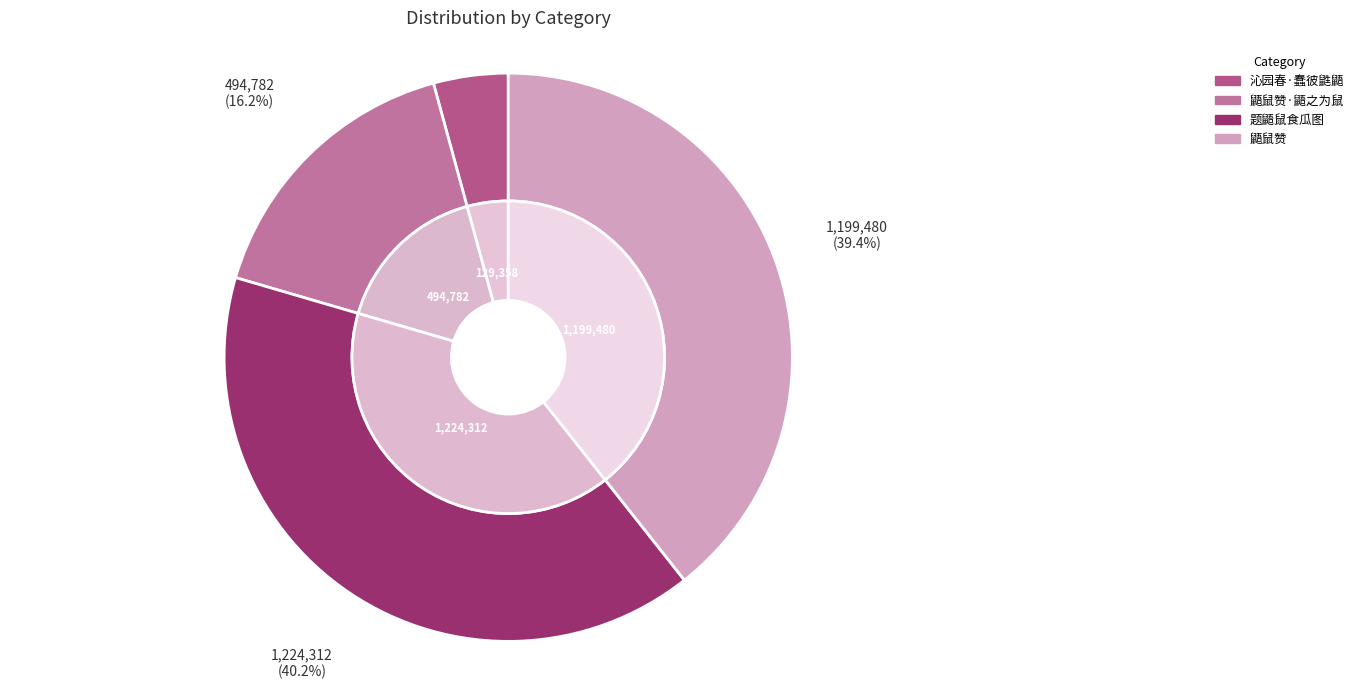

To the nearest percent, what portion does 沁园春·蠢彼鼪鼯 represent?

4%